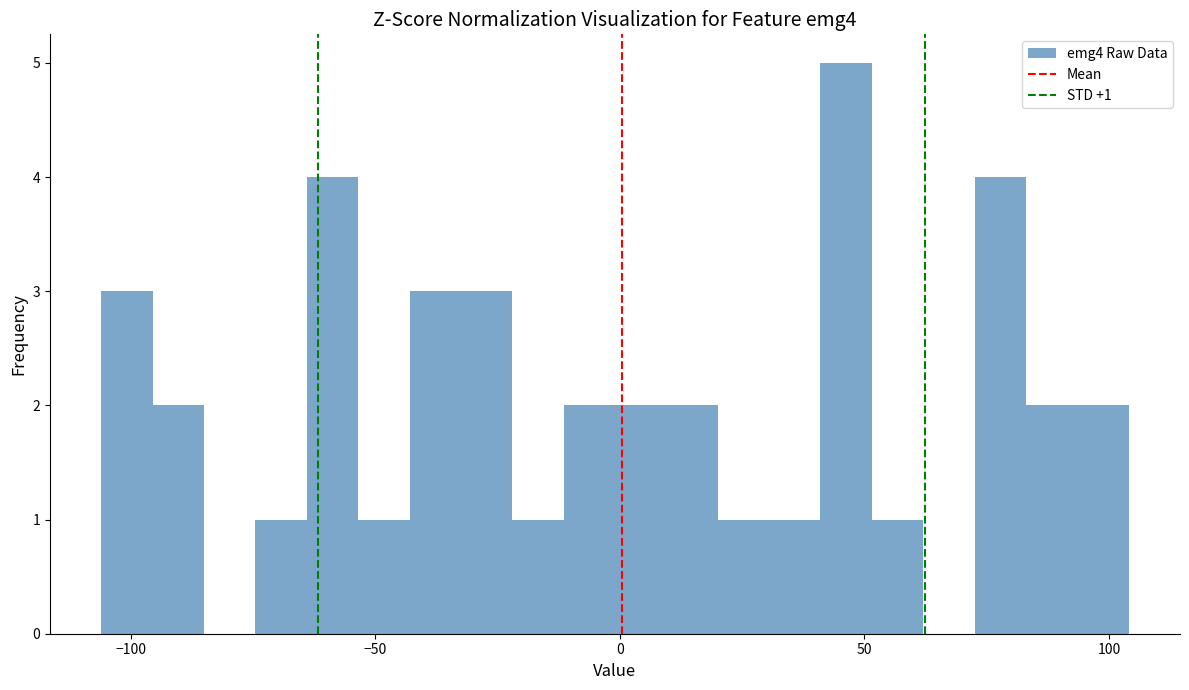

Around what value on the x-axis is the tallest bar? Give the approximate position of its centre, as read against the axis.

45